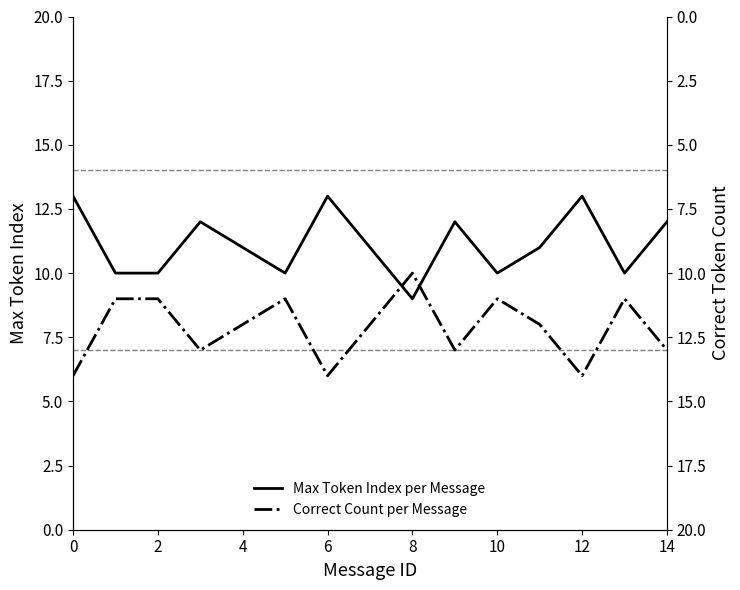

How many values in the Correct Count per Message series exceed 12?

6